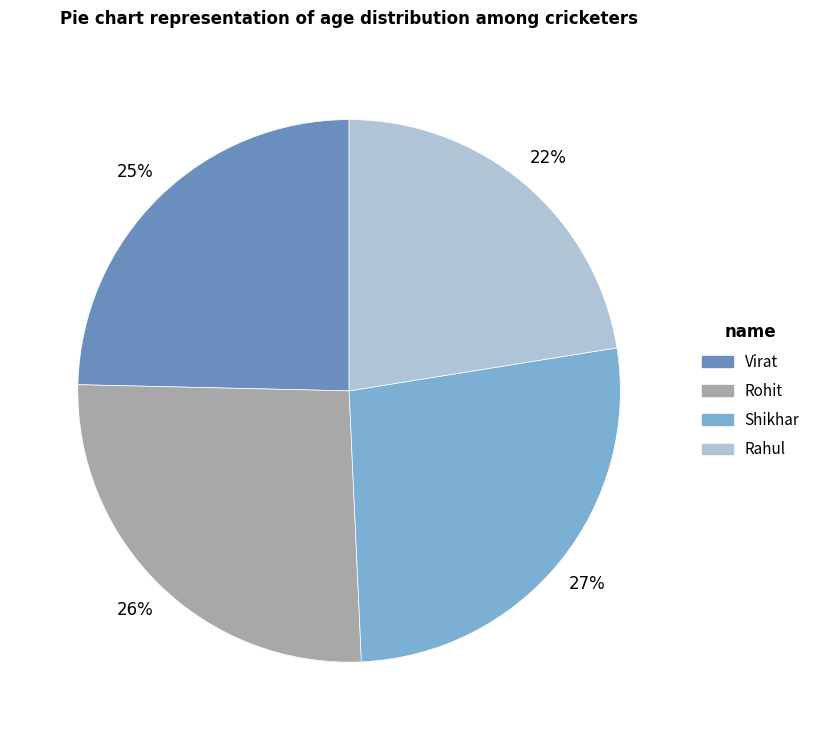

To the nearest percent, what portion does Virat represent?

25%